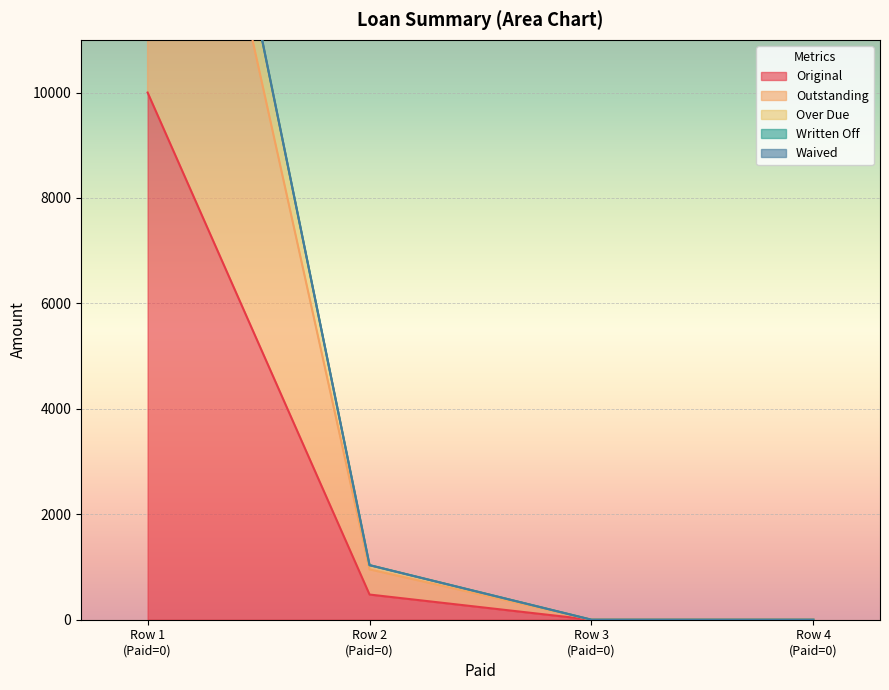

True or false: Over Due and Original cross at least once.

False